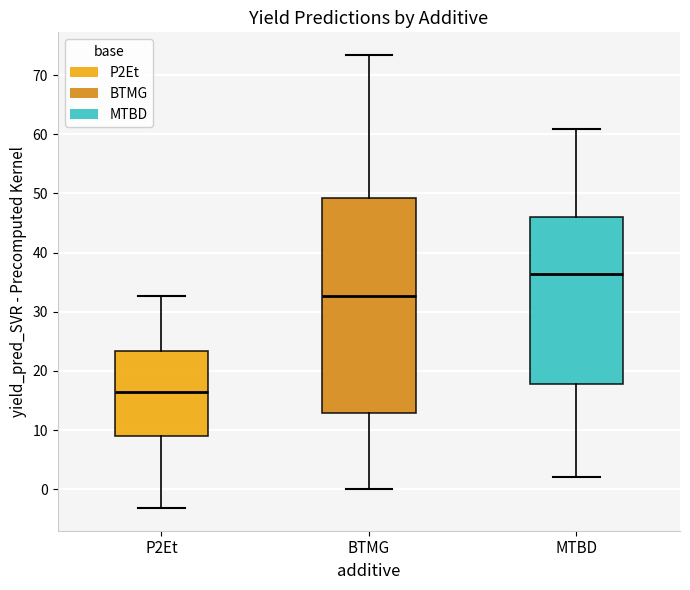

Reading left to right, transcribe this box plot: for each box, give where its median line is, the range the box spans, and where its two whiskers end, as read against the y-axis. The values are not printed on the chart, so give them approximately, as read against the axis.

P2Et: median 16, box 9 to 23, whiskers -3 to 33
BTMG: median 33, box 13 to 49, whiskers 0 to 73
MTBD: median 36, box 18 to 46, whiskers 2 to 61